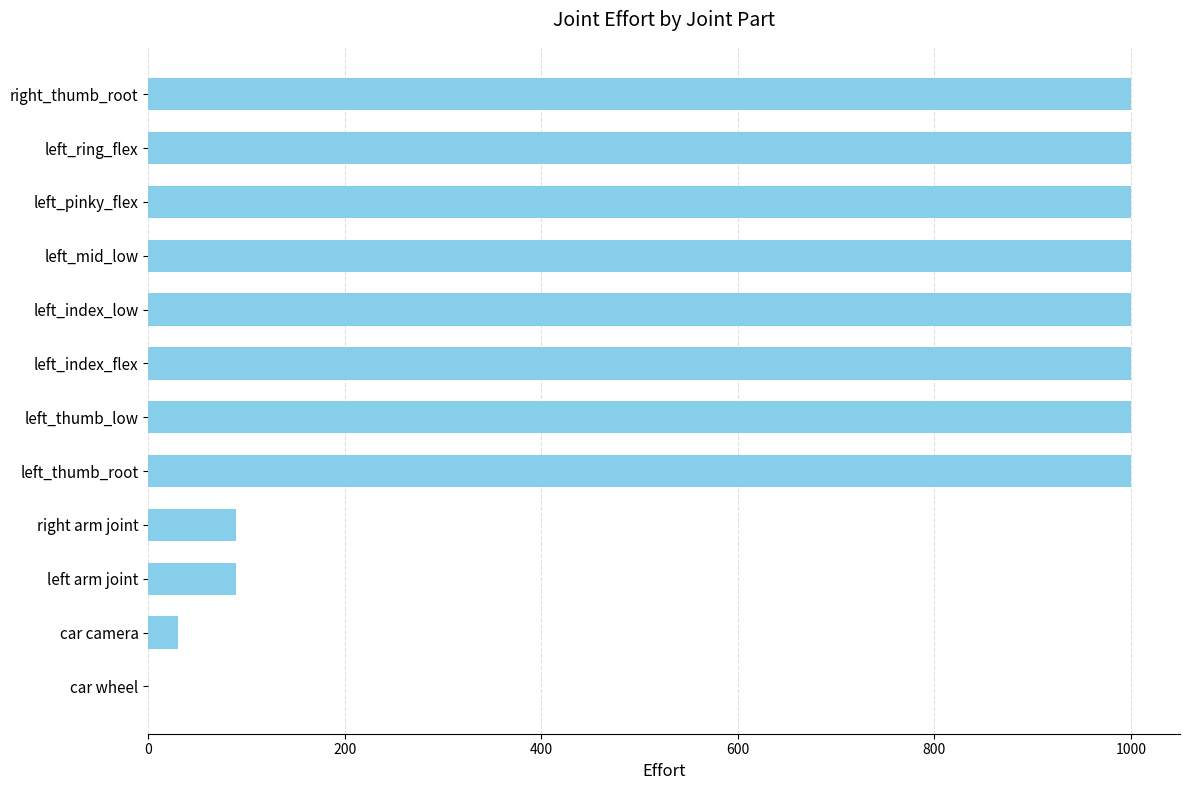

Reading bottom to top, what are all the values shown in this chart?

car wheel=0	car camera=30	left arm joint=89	right arm joint=89	left_thumb_root=1000	left_thumb_low=1000	left_index_flex=1000	left_index_low=1000	left_mid_low=1000	left_pinky_flex=1000	left_ring_flex=1000	right_thumb_root=1000